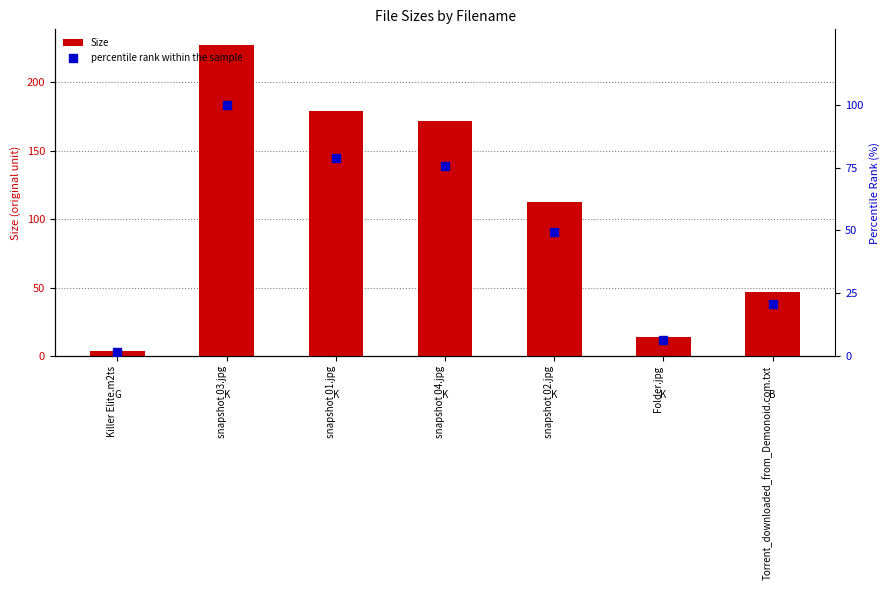

Which series has the largest Y range (max minus min)?

Size